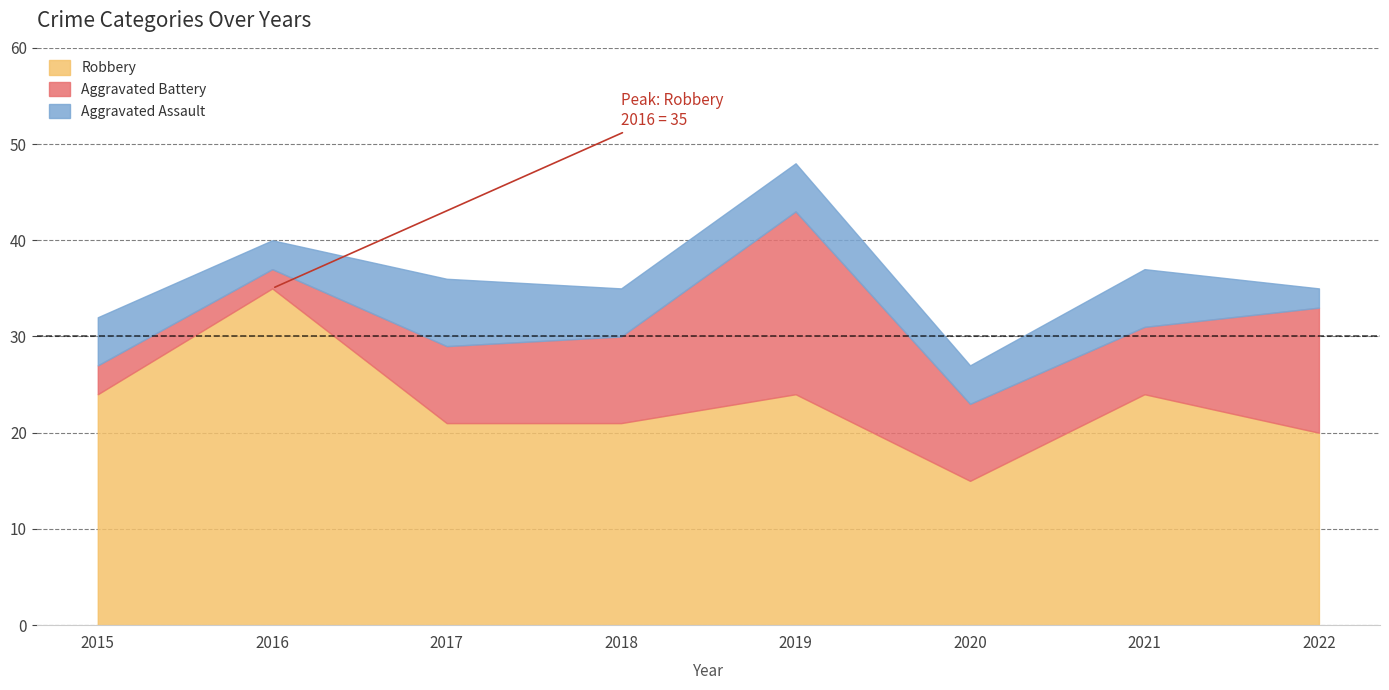

Which series changed the most between 2017 and 2020?

Robbery